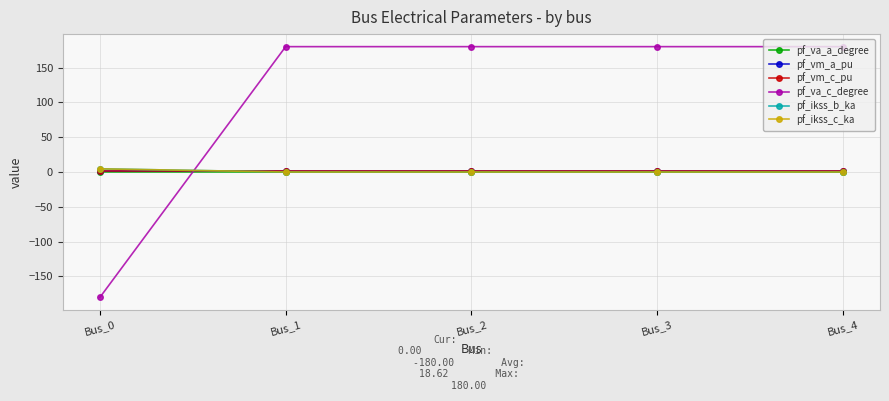

Which has a higher value, Bus_1 or Bus_4?

Bus_4